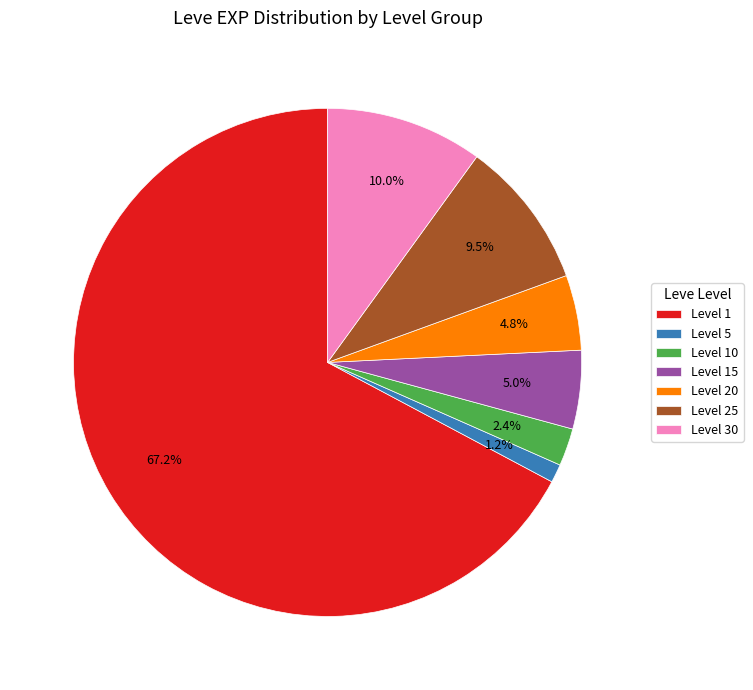

To the nearest percent, what is the average slice percentage?

14%